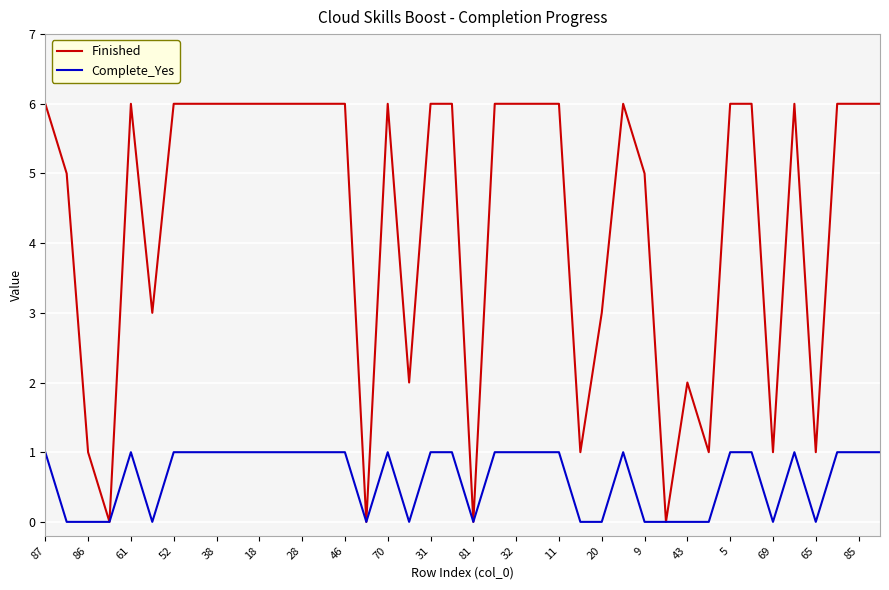

Which series has the largest total across all categories?

Finished